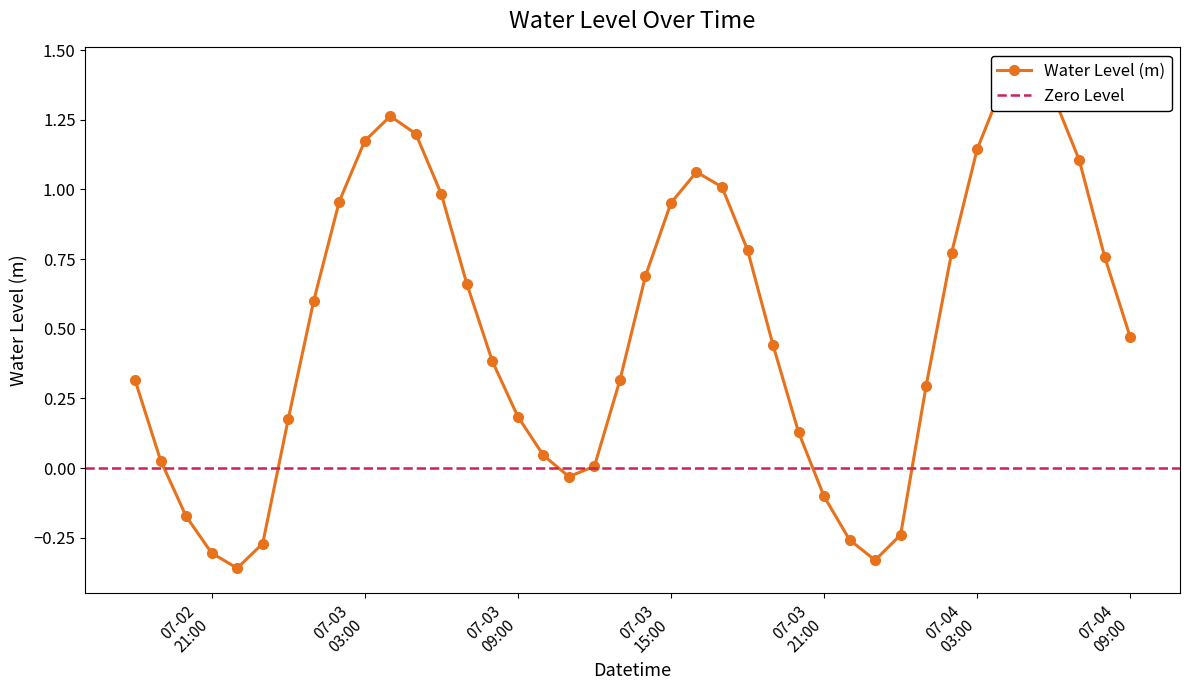

The value at 07-03 21:00 is -0.0. True or false?

False